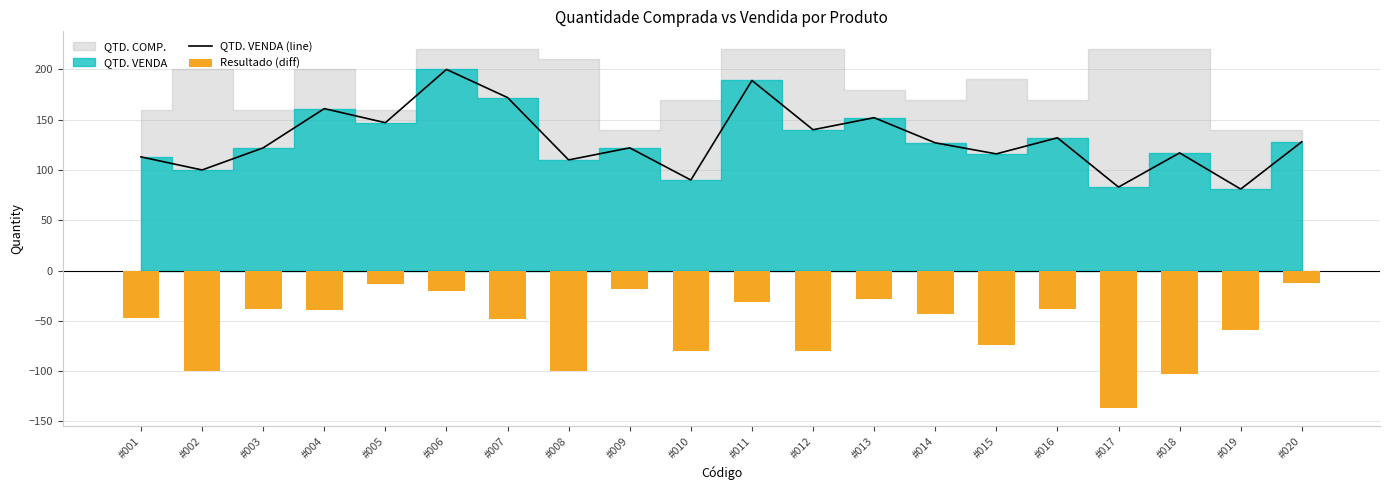

Which series has the largest range (max minus min)?

Resultado (diff)